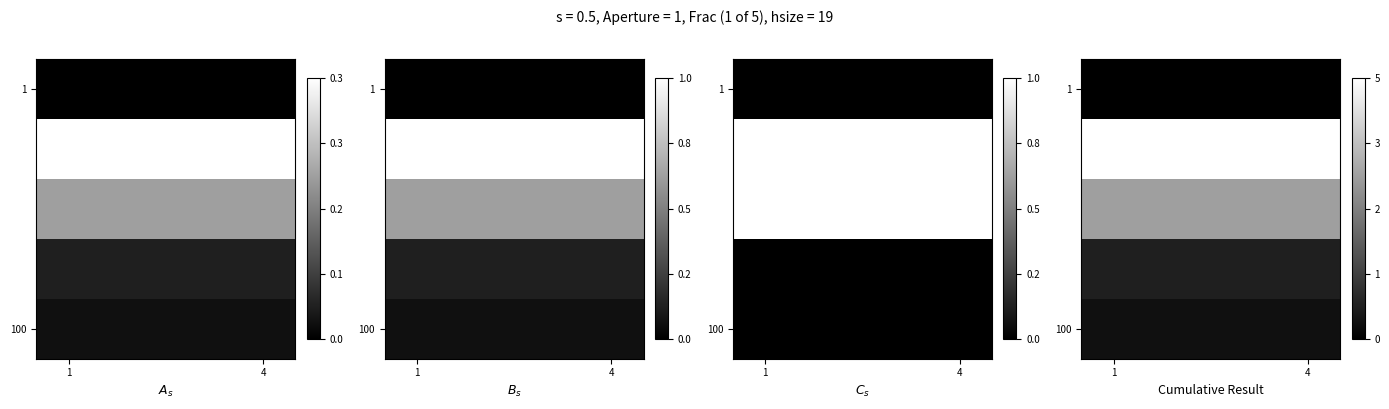

At which category is the sum across all series the highest?

1